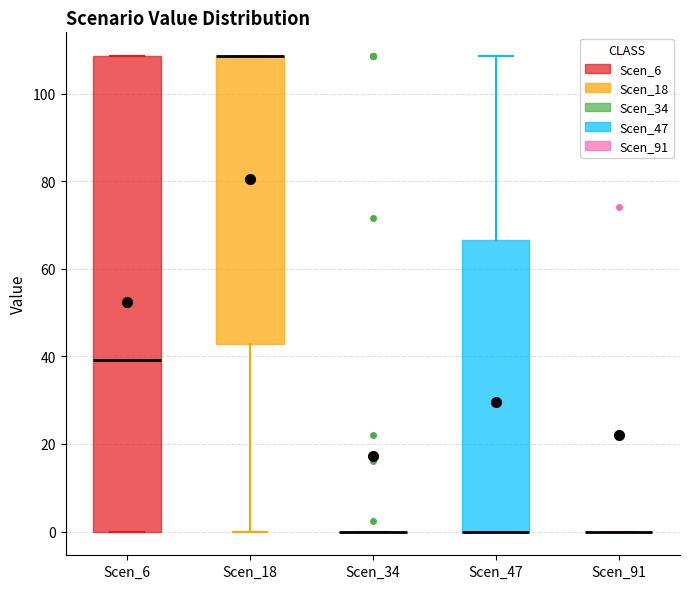

Reading left to right, read every box against the y-axis: the position of its median line, the range the box covers, and the ends of its whiskers. The values are not printed on the chart, so give them approximately, as read against the axis.

Scen_6: median 40, box 0 to 108, whiskers 0 to 108
Scen_18: median 108 (drawn on the box's upper edge), box 42 to 108, whiskers 0 to 108
Scen_34: box collapsed to a line at 0, whiskers 0 to 0
Scen_47: median 0 (drawn on the box's lower edge), box 0 to 66, whiskers 0 to 108
Scen_91: box collapsed to a line at 0, whiskers 0 to 0